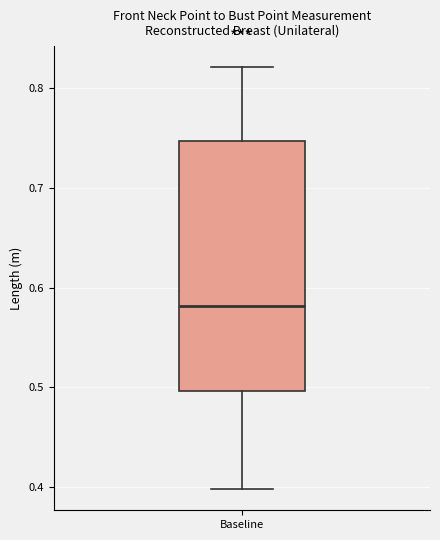

Where does the upper whisker of the box for Baseline end on the y-axis? The values are not printed on the chart, so give them approximately, as read against the axis.

0.82